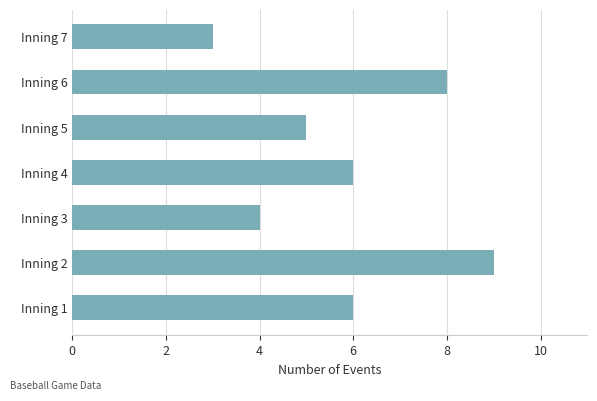

What is the difference between the second highest and minimum values?

5